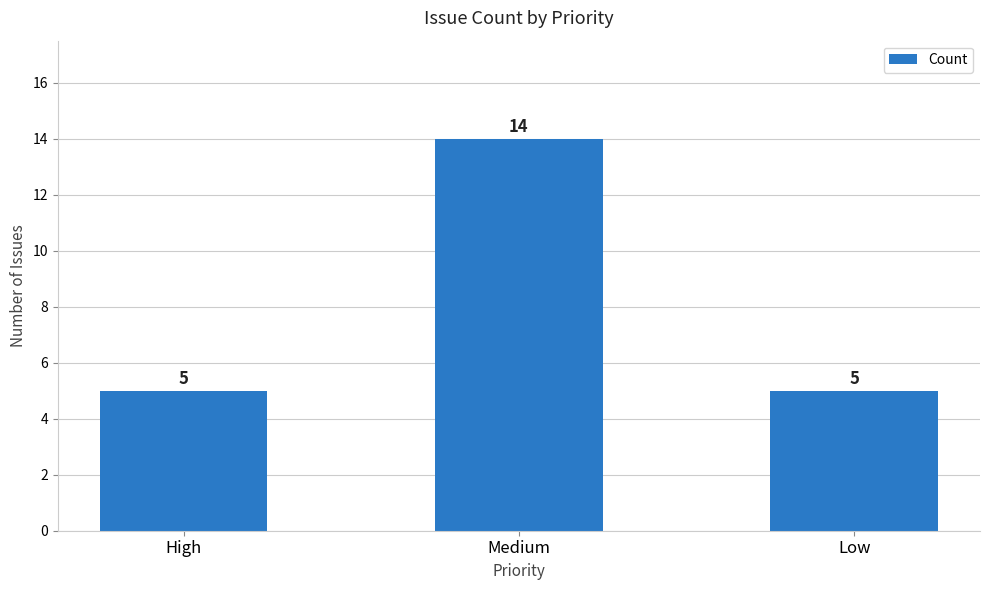

Reading left to right, extract all data points from this chart.

5	14	5